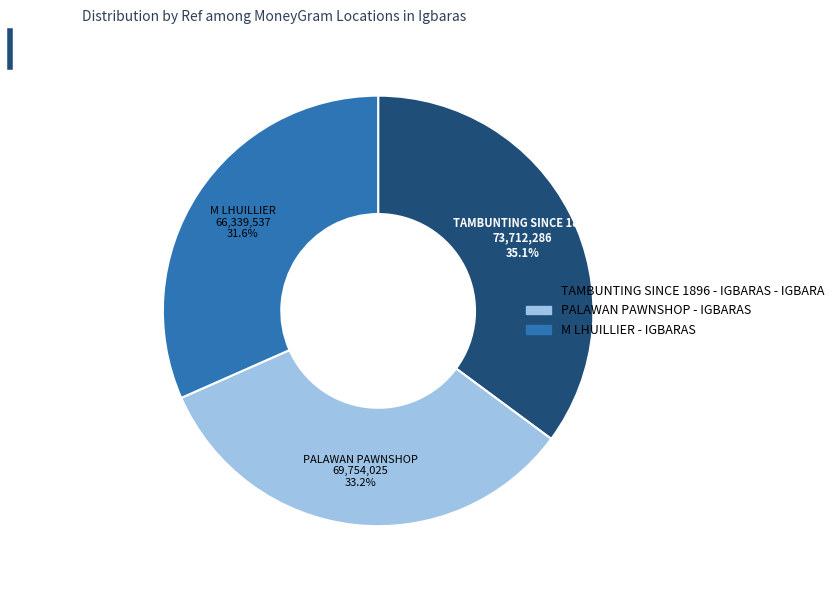

To the nearest percent, what is the average slice percentage?

33%